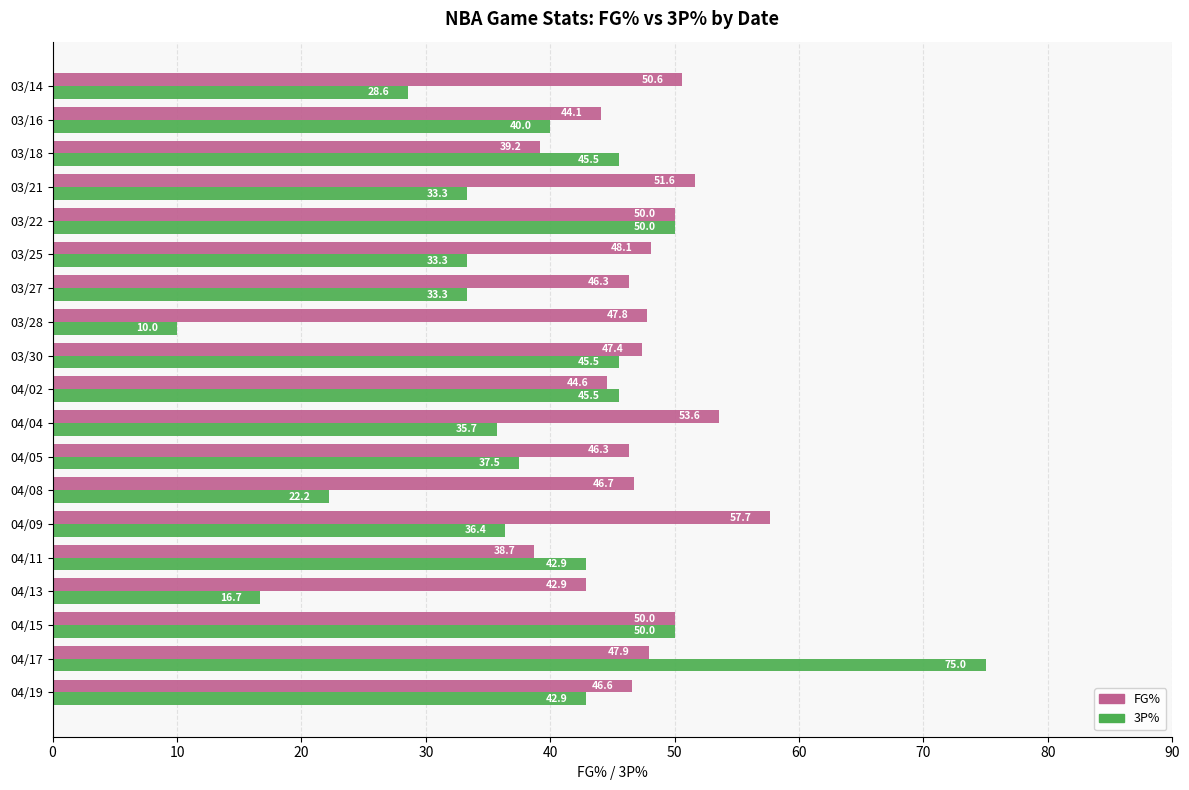

List the series in order of their peak value, highest first.

3P%, FG%